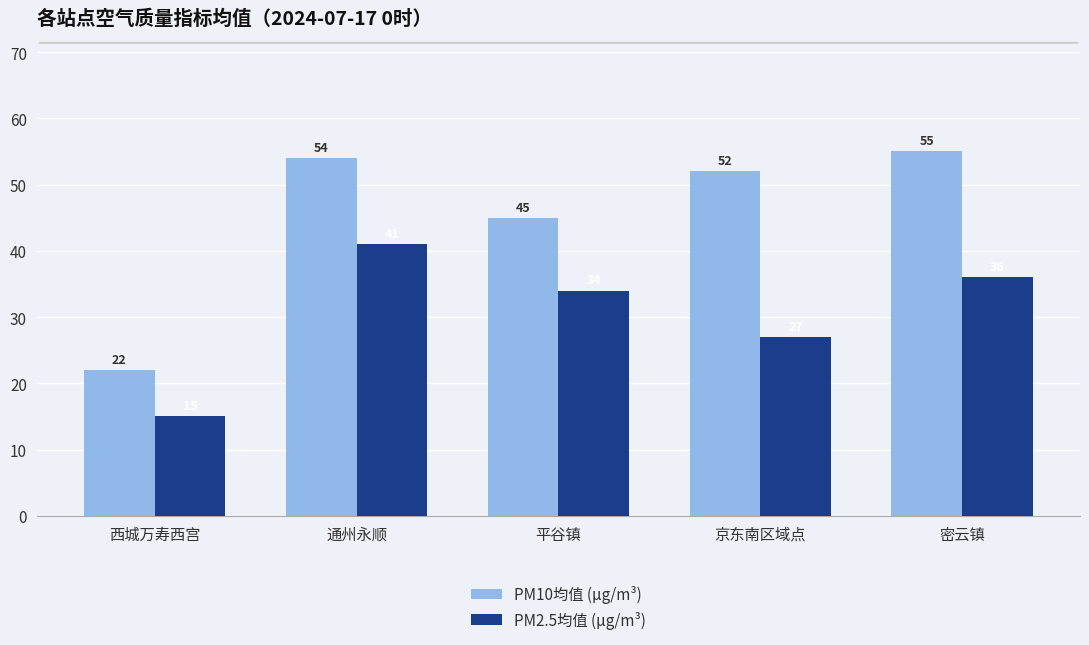

Reading left to right, extract all data points from this chart.

PM10均值 (μg/m³): 22	54	45	52	55
PM2.5均值 (μg/m³): 15	41	34	27	36